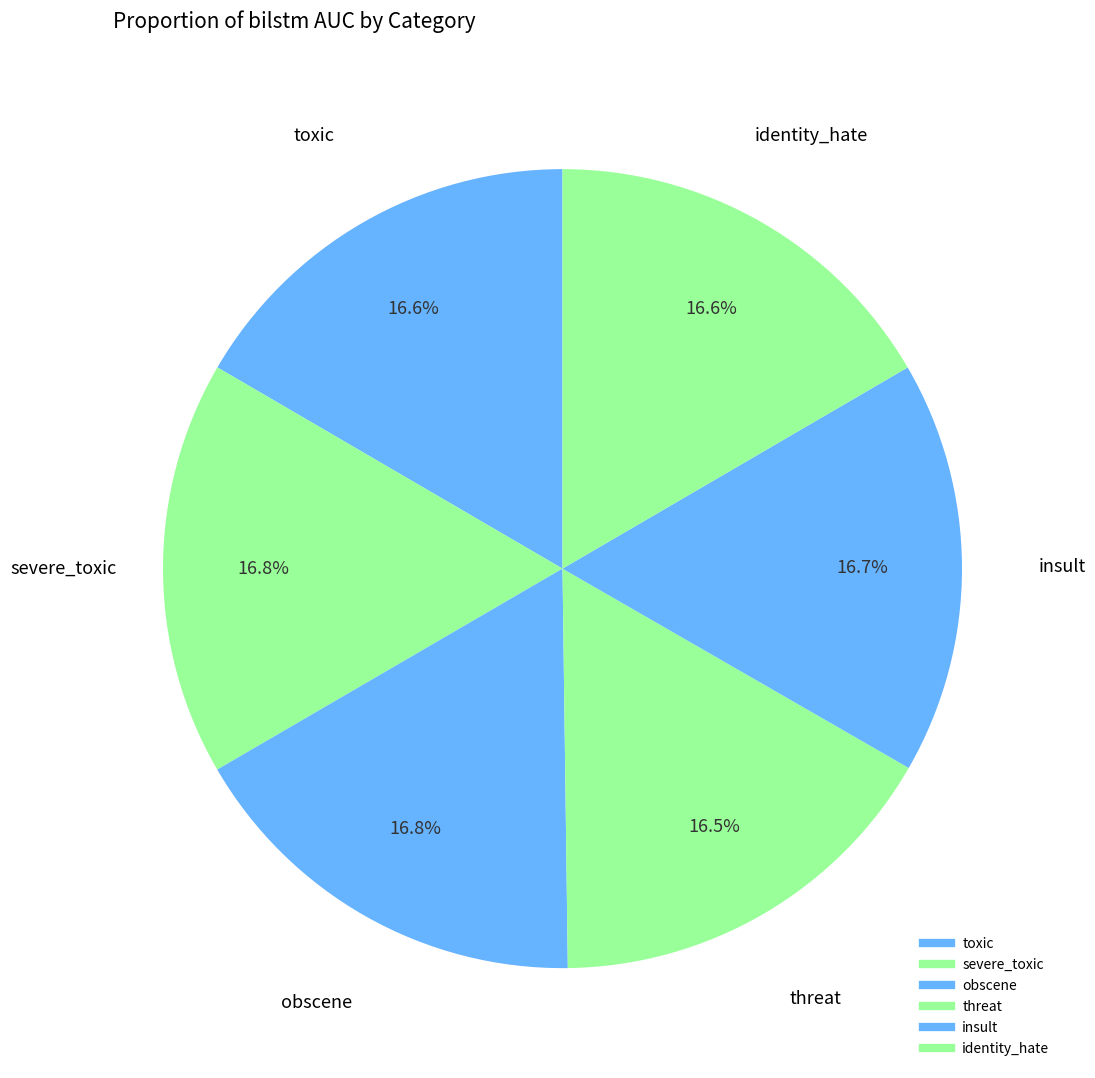

To the nearest percent, what is the combined percentage of toxic and threat?

33%